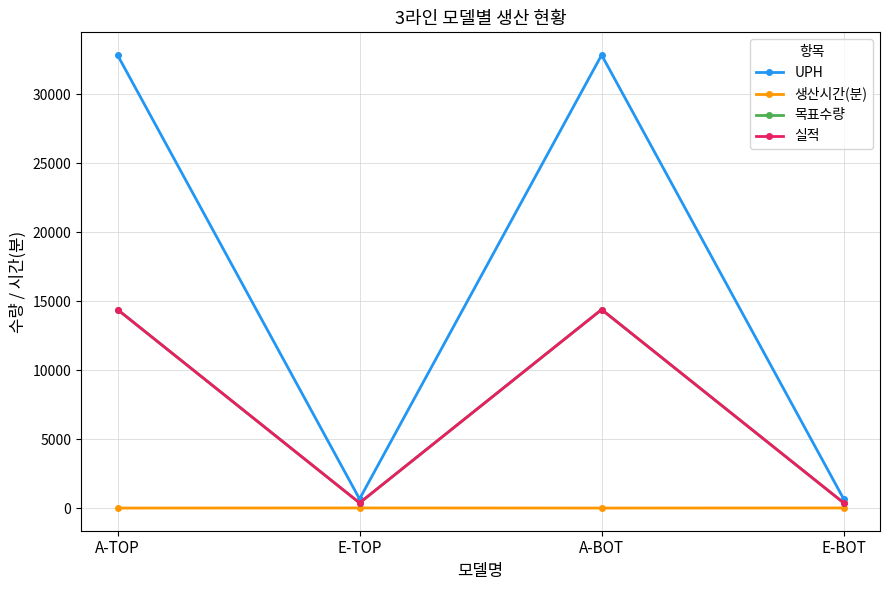

Does the chart have visible grid lines?

Yes